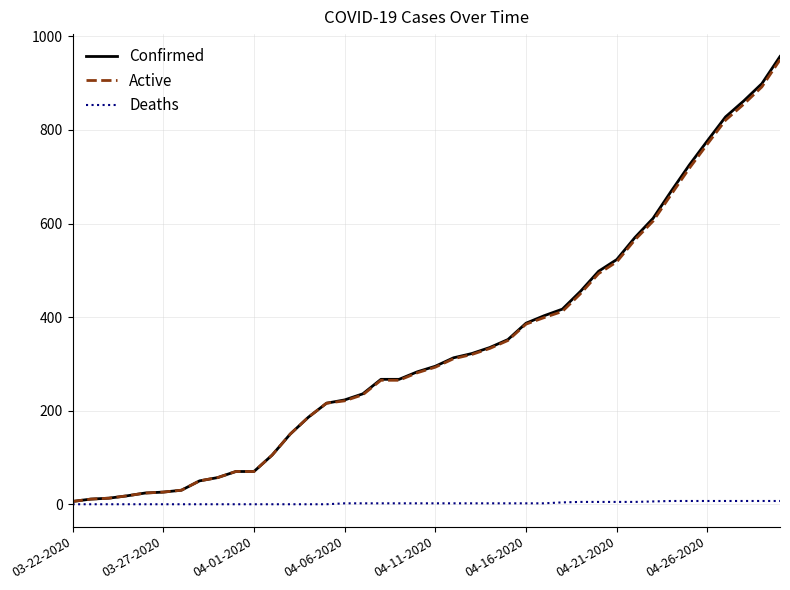

Which series has the largest range (max minus min)?

Confirmed